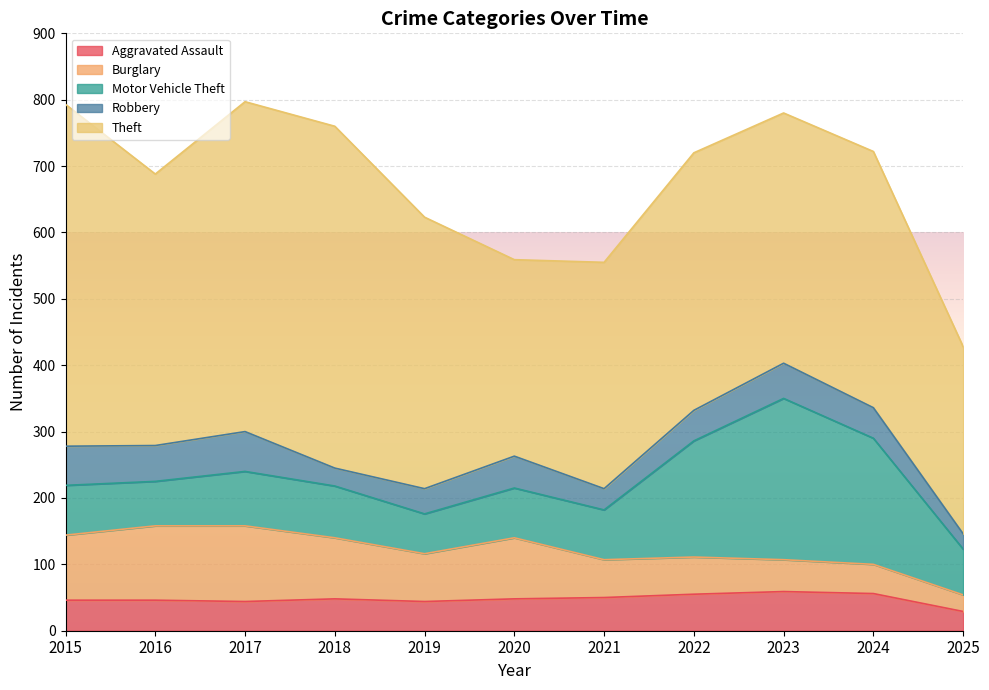

How many interior local peaks does the Motor Vehicle Theft series have?

2